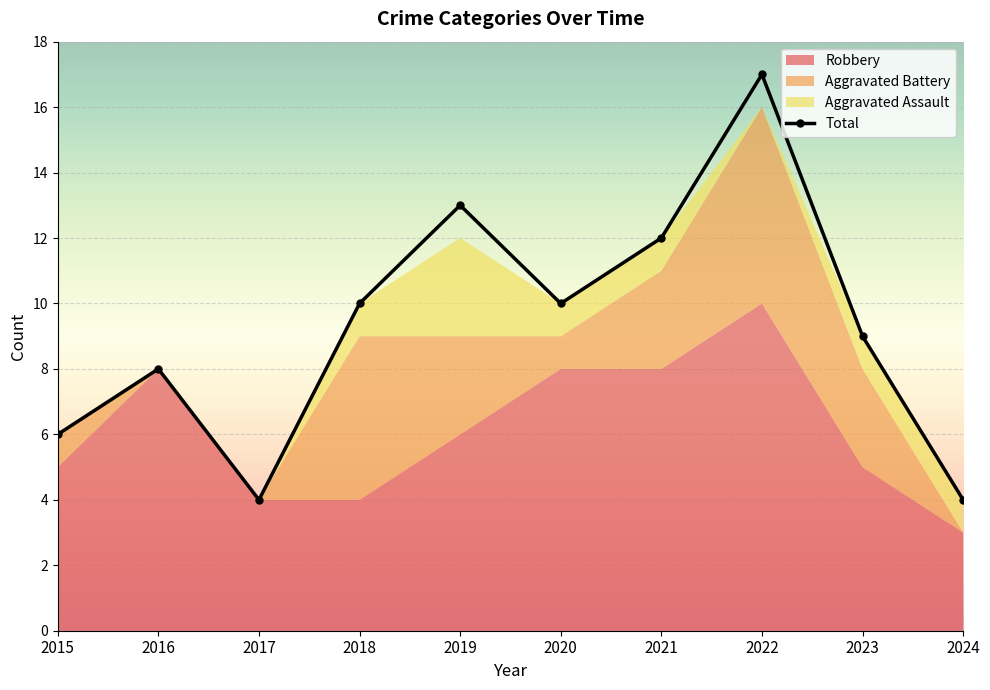

Which category has the highest value in the Total series?

2022